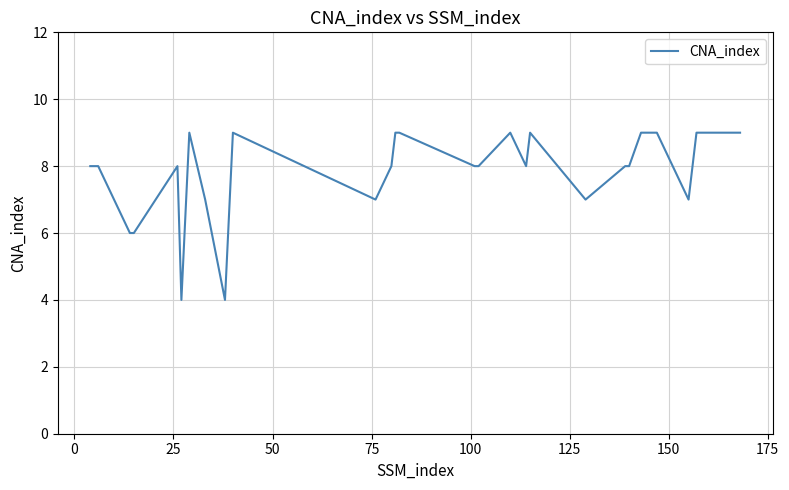

How many lines are shown in the chart?

1